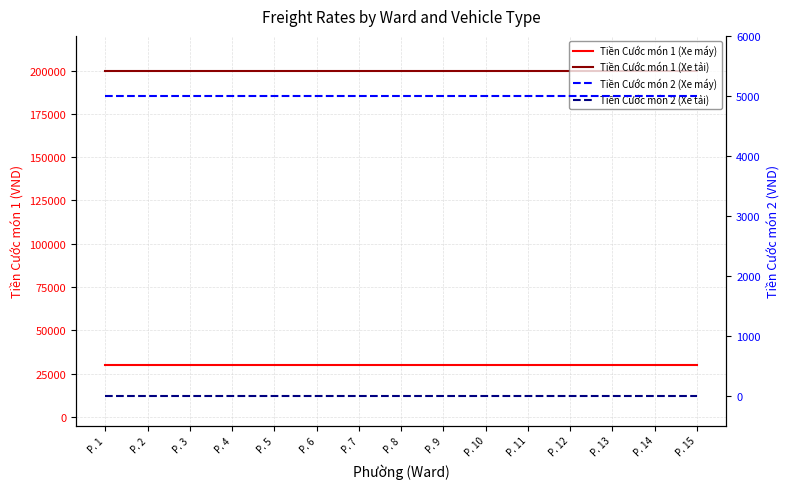

Rank the series by their maximum value, from highest to lowest.

Tiền Cước món 1 (Xe tải), Tiền Cước món 1 (Xe máy), Tiền Cước món 2 (Xe máy), Tiền Cước món 2 (Xe tải)